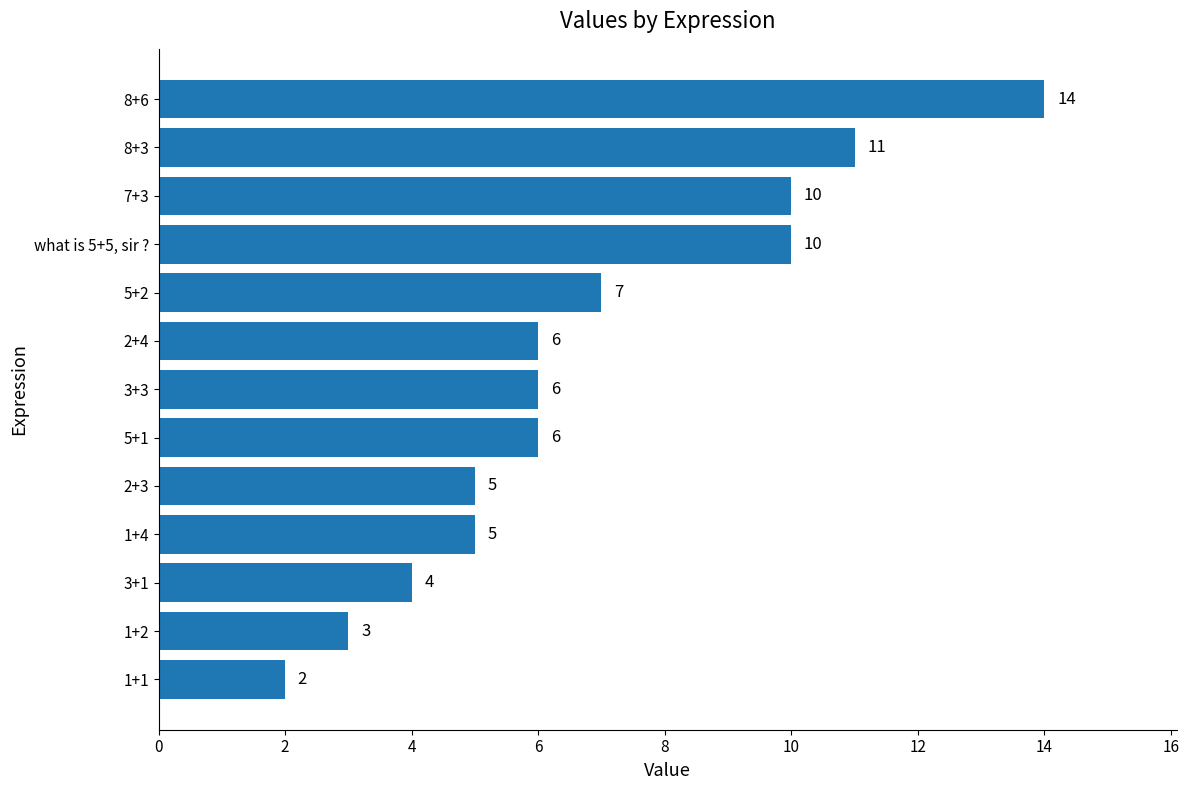

What is the change in value from 3+1 to 2+4?

+2